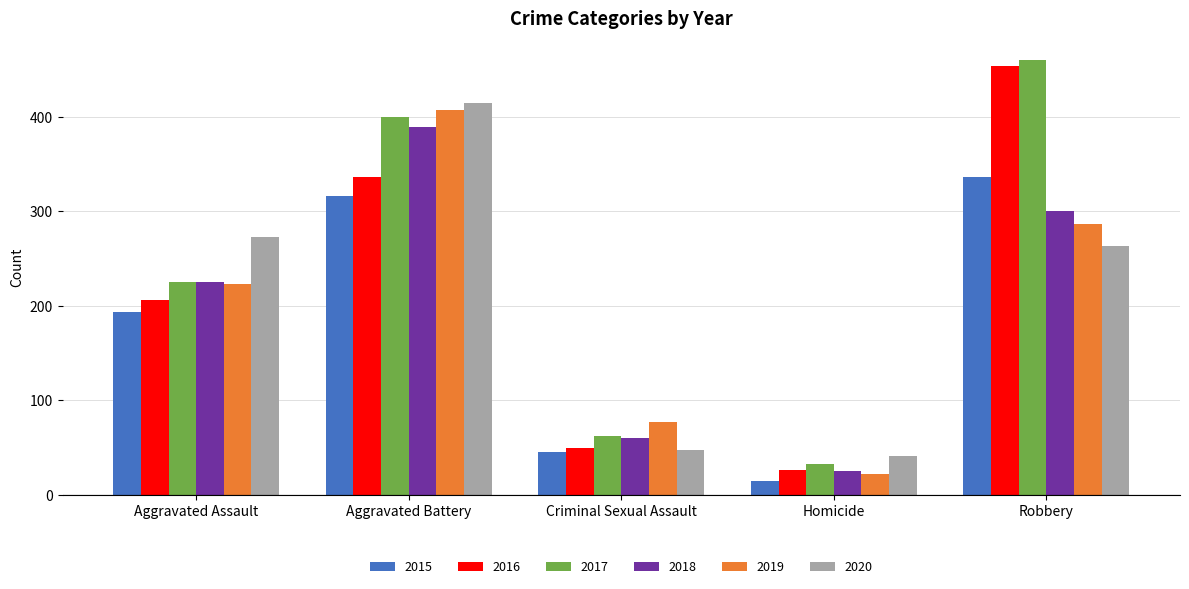

The value of 2019 at Aggravated Assault is 223. True or false?

True